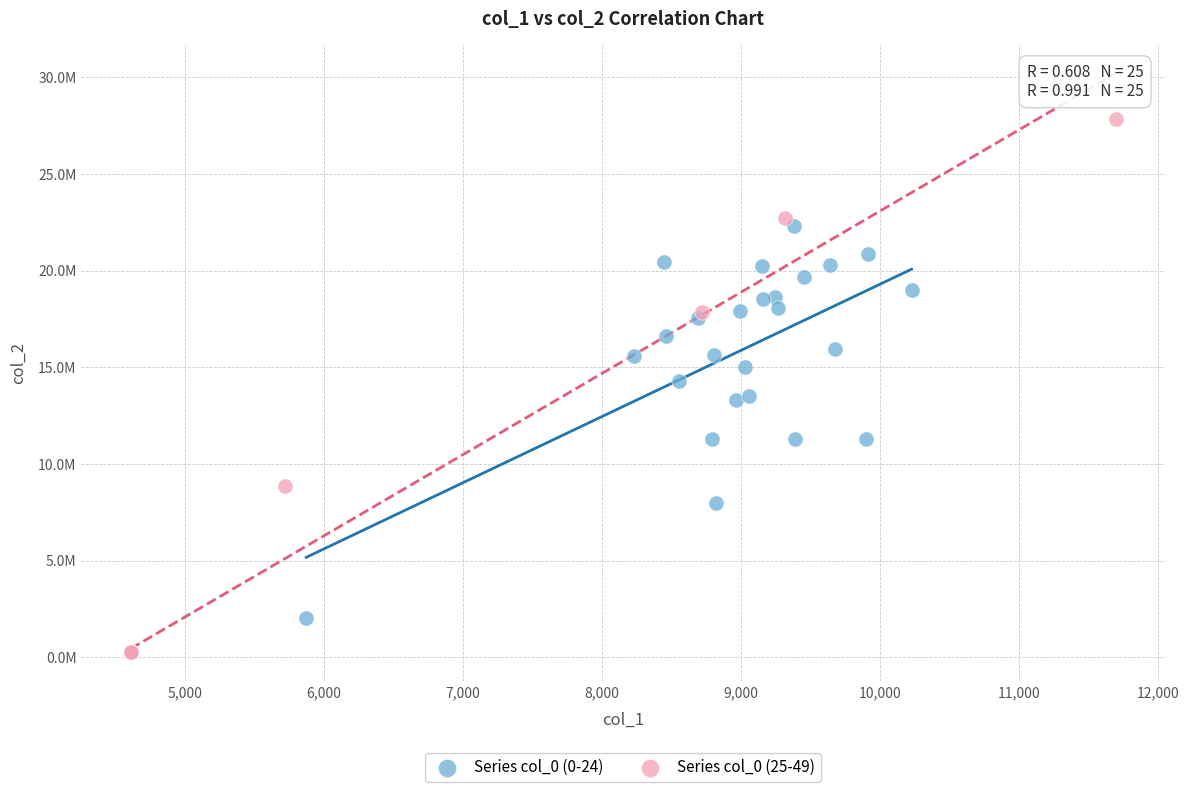

Which series contains the lowest Y value?

Series col_0 (25-49)